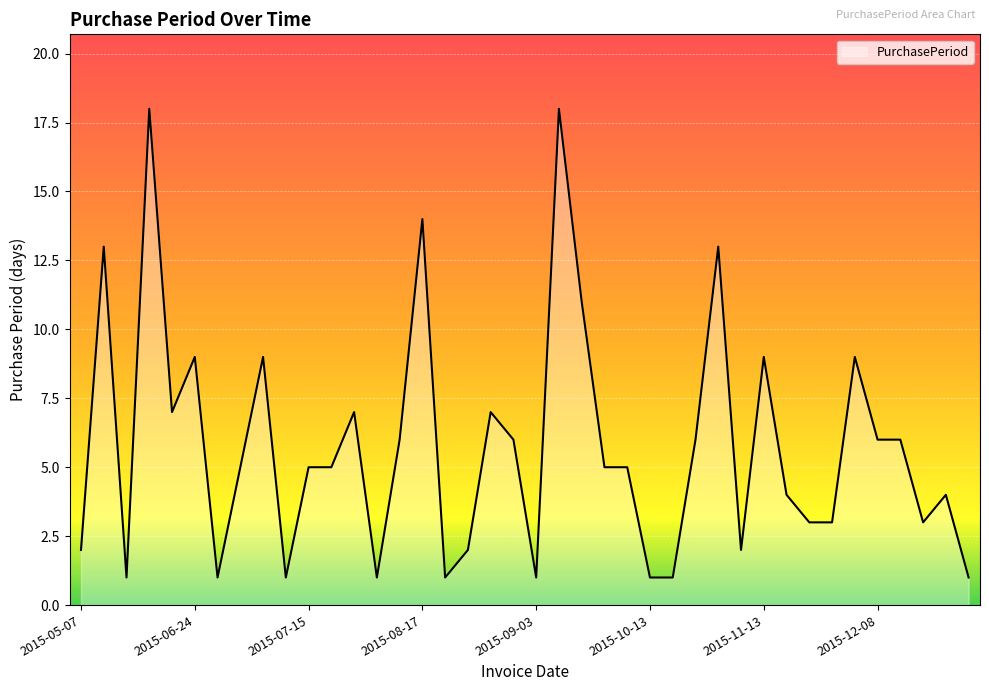

What is the difference between the maximum and minimum values?

17